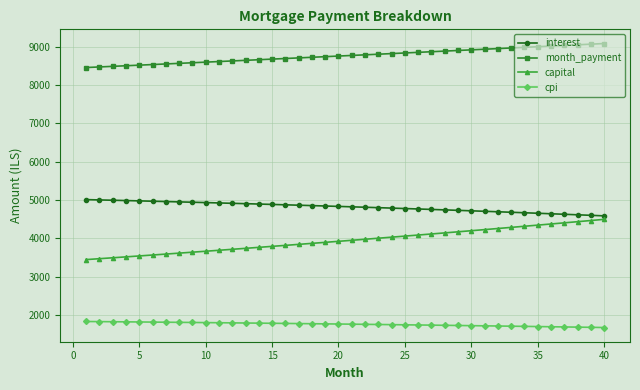

What is the difference between the maximum and minimum values in the month_payment series?

626.0